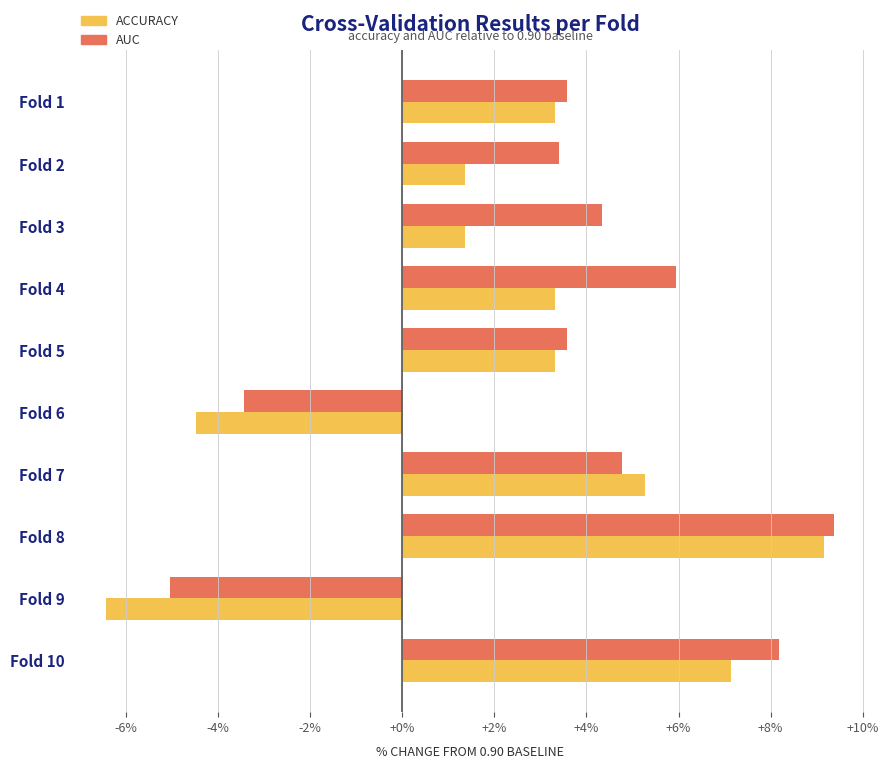

Which series has the largest range (max minus min)?

ACCURACY